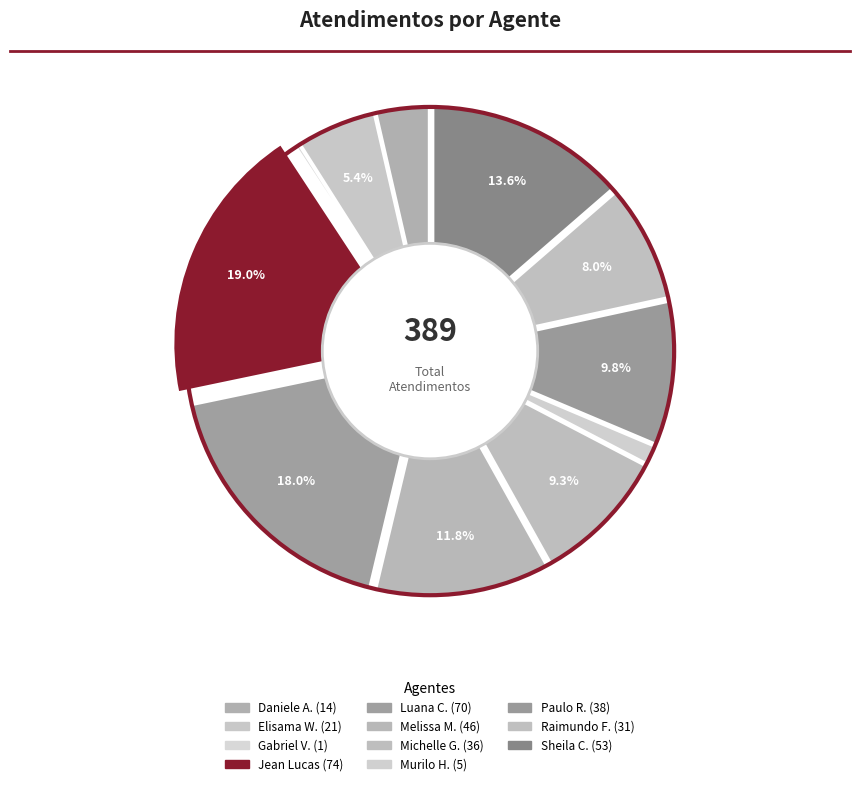

What percentage do Sheila Catarina de Campos and Elisama Walter Machado together represent?

19.0%